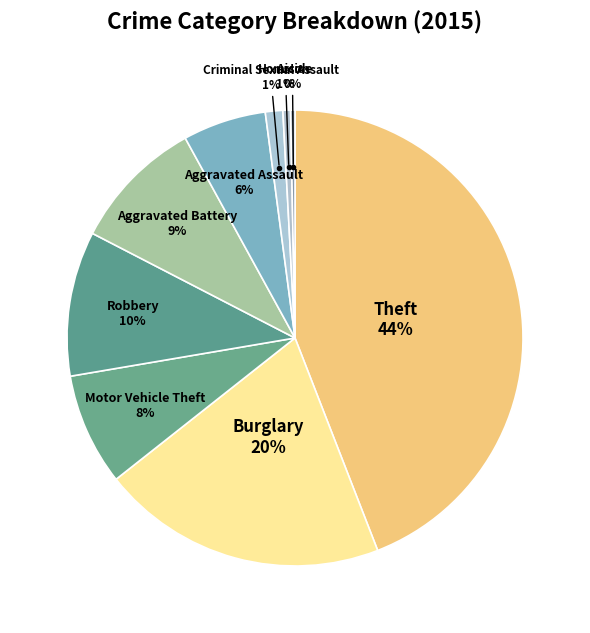

To the nearest percent, what percentage of the pie is Homicide?

1%